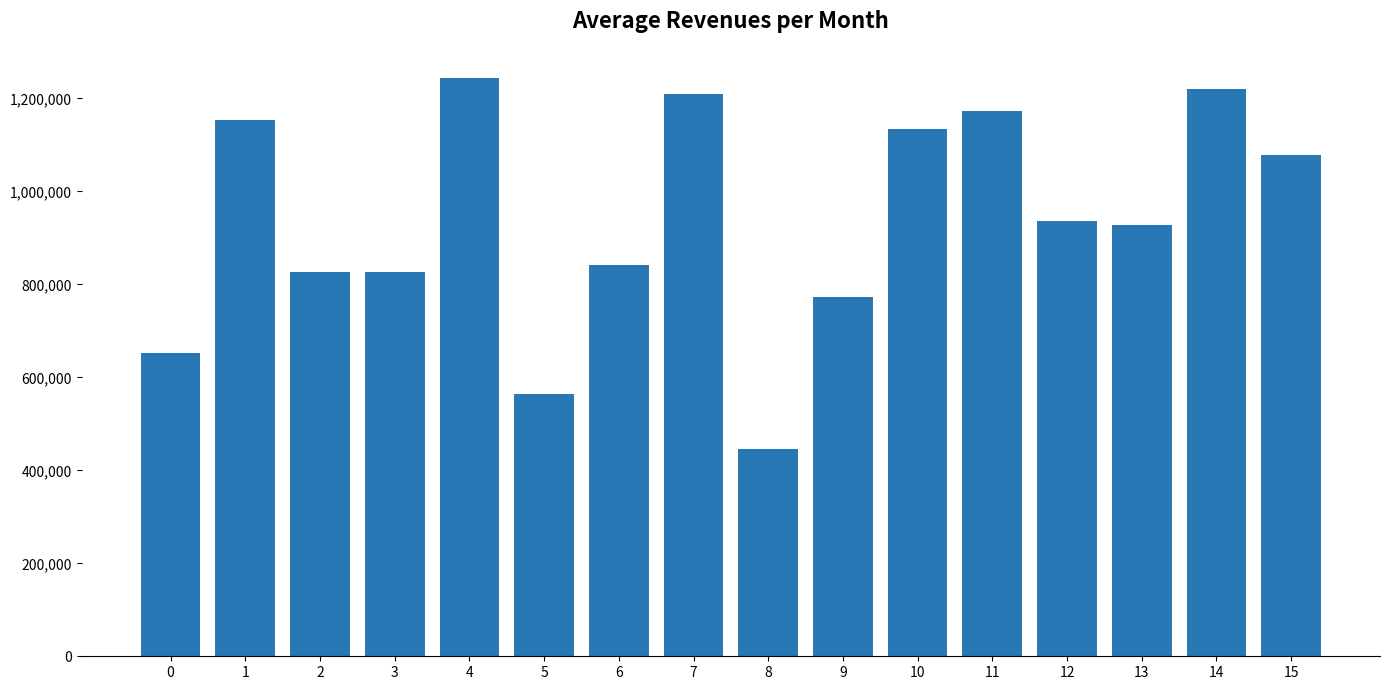

What is the greatest value displayed?

1244588